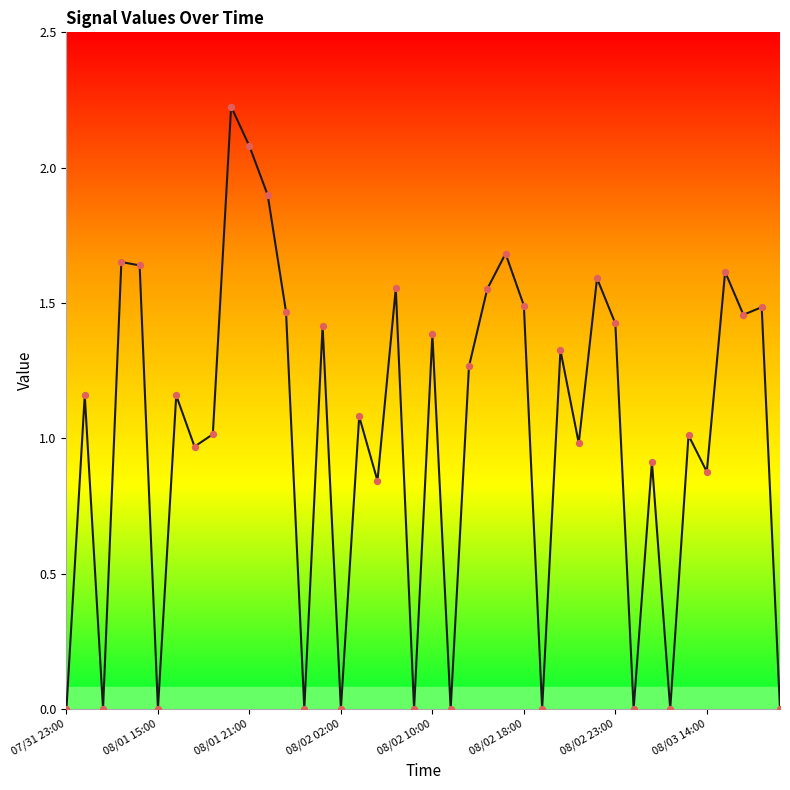

How many lines are shown in the chart?

1